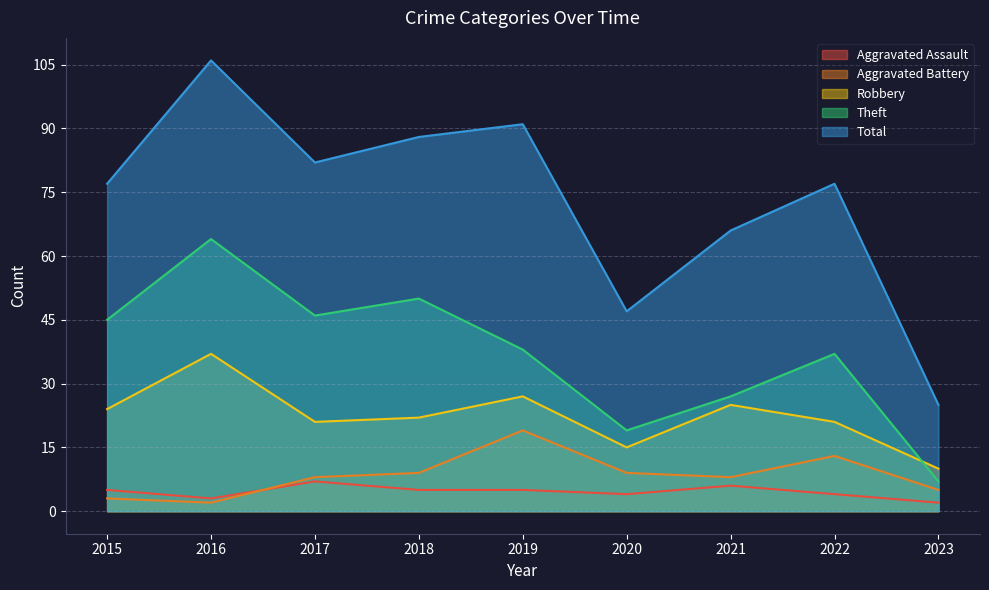

Is the value of Theft at 2019 greater than the value of Aggravated Assault at 2021?

Yes